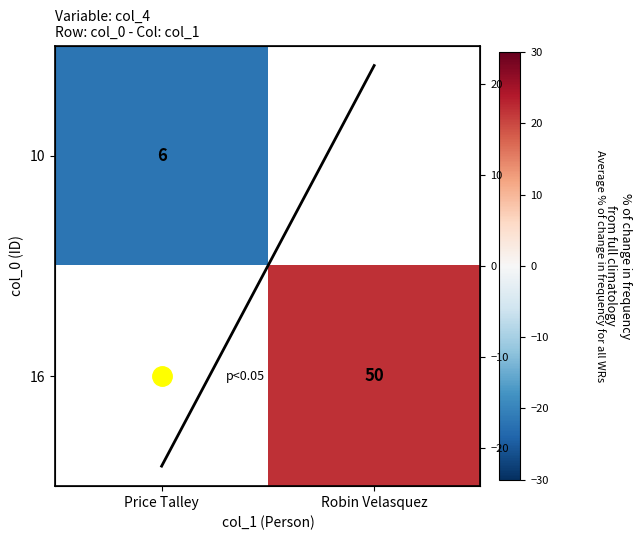

Rank the series at Robin Velasquez from lowest to highest value.

10, 16, Average